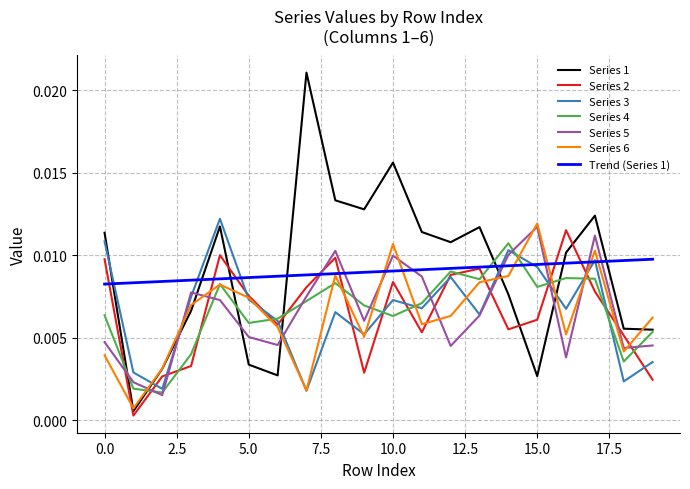

Which series has the largest range (max minus min)?

Series 1